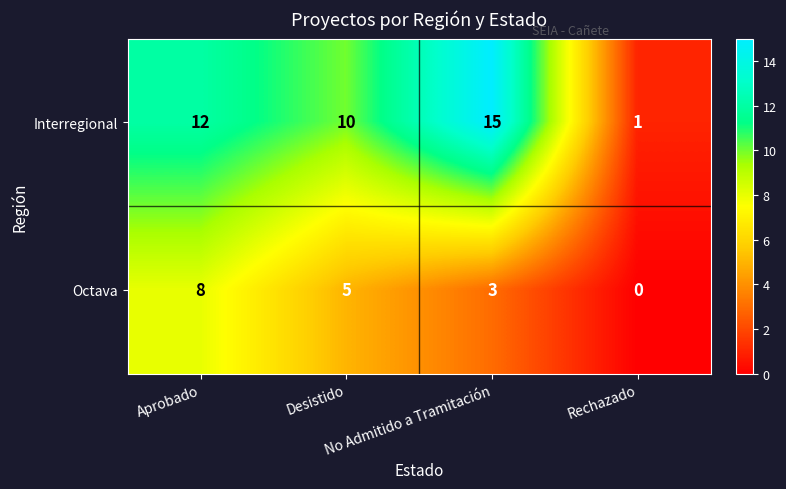

What is the maximum value shown in the chart?

15